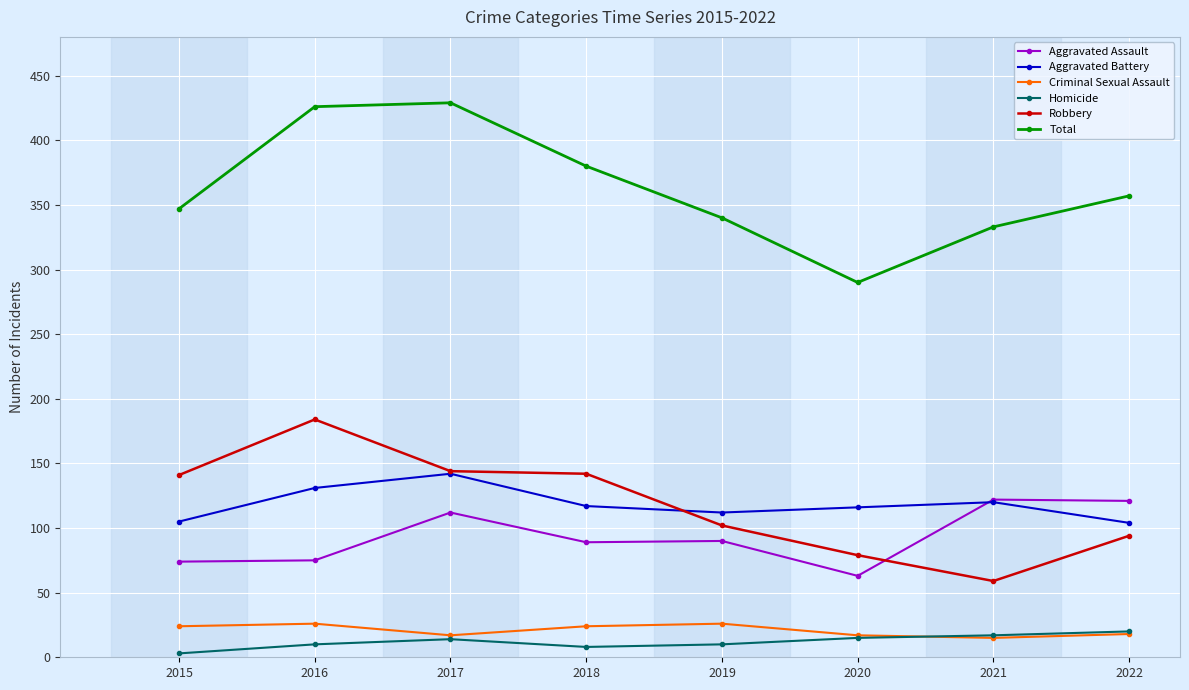

What is the minimum value for Aggravated Battery?

104